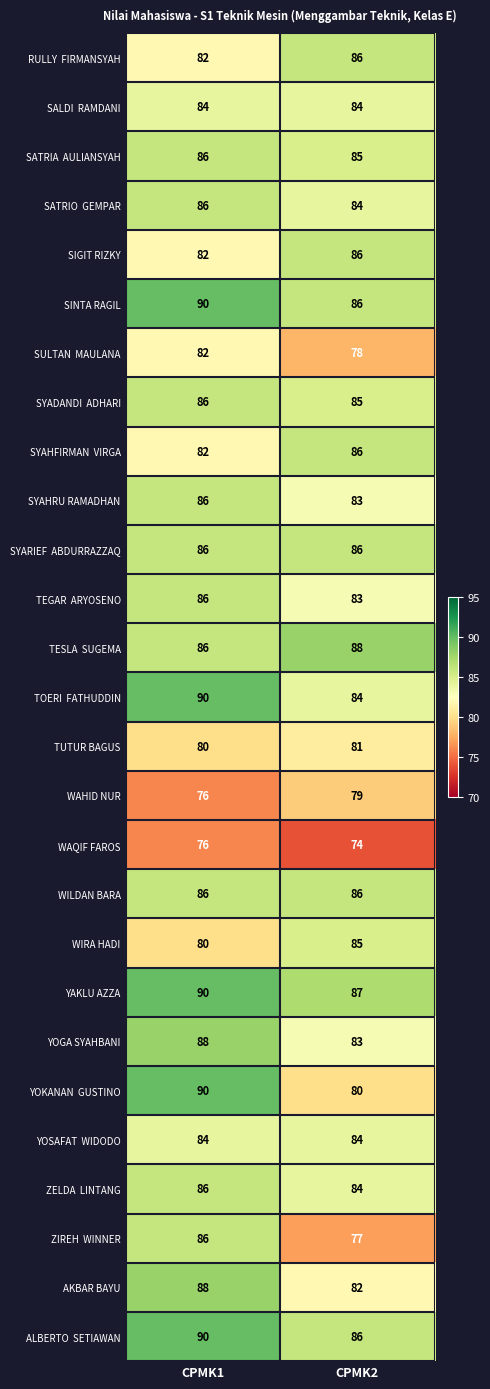

At which category does the chart reach its peak across all series?

CPMK1